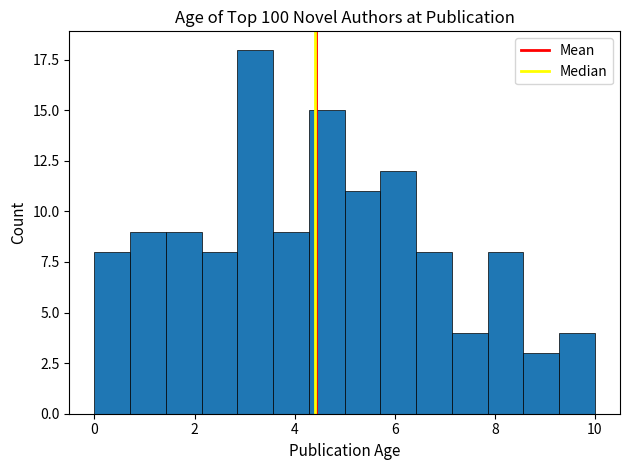

Read against the x-axis, roughly where is the centre of the tallest bar?

3.2